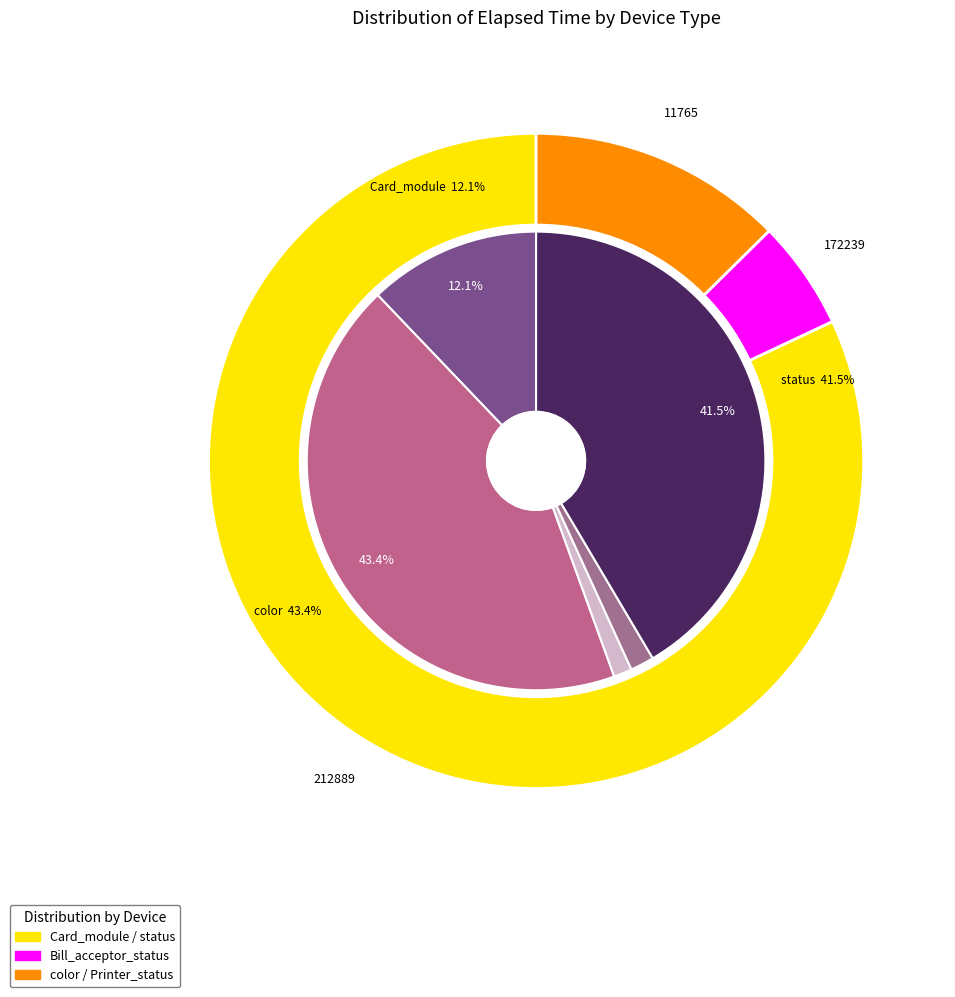

To the nearest percent, what percentage of the pie is Bill_acceptor_status?

2%